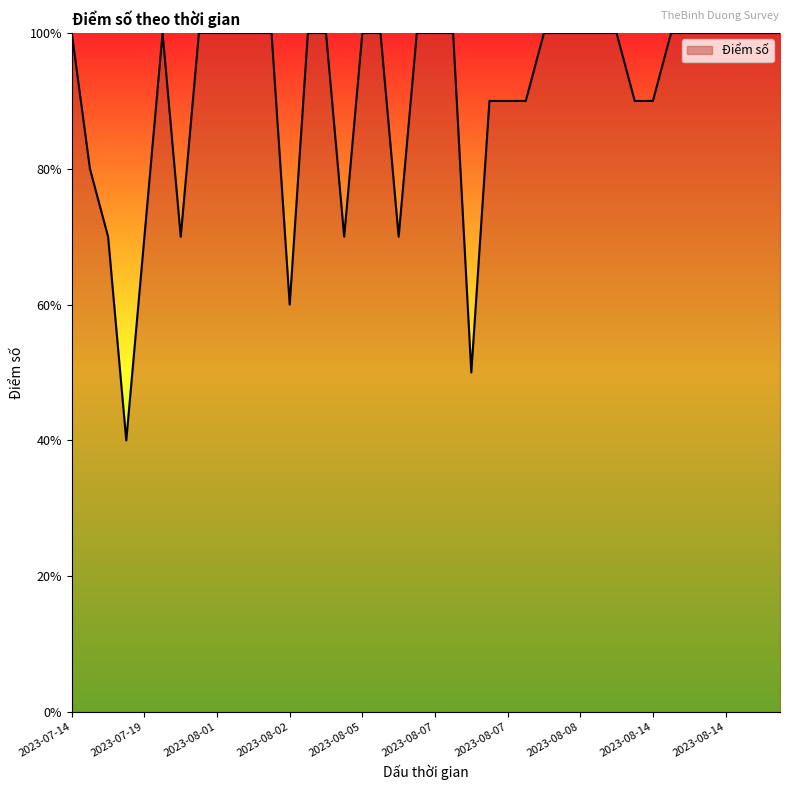

At which category does the chart reach its peak across all series?

2023-07-14